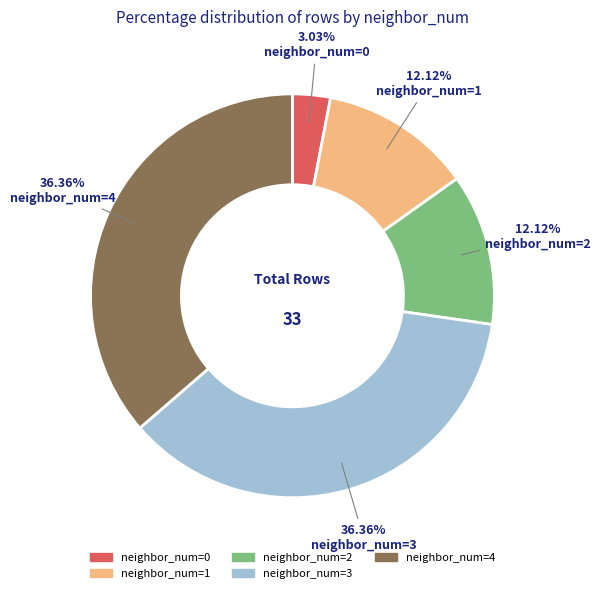

Is the sum of neighbor_num=4 and neighbor_num=0 greater than half?

No